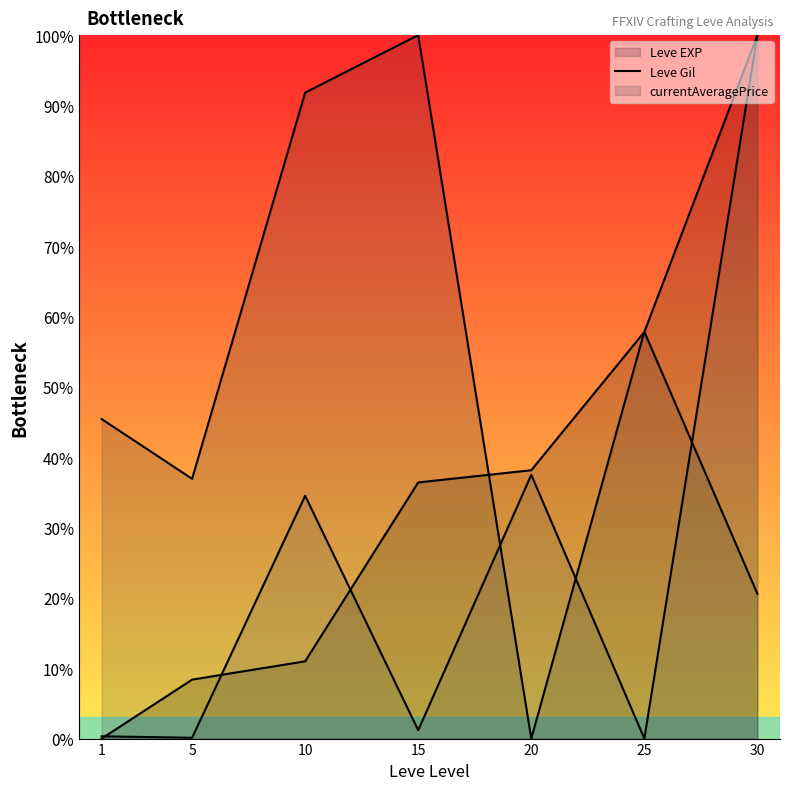

Which series has the largest total across all categories?

Leve Gil